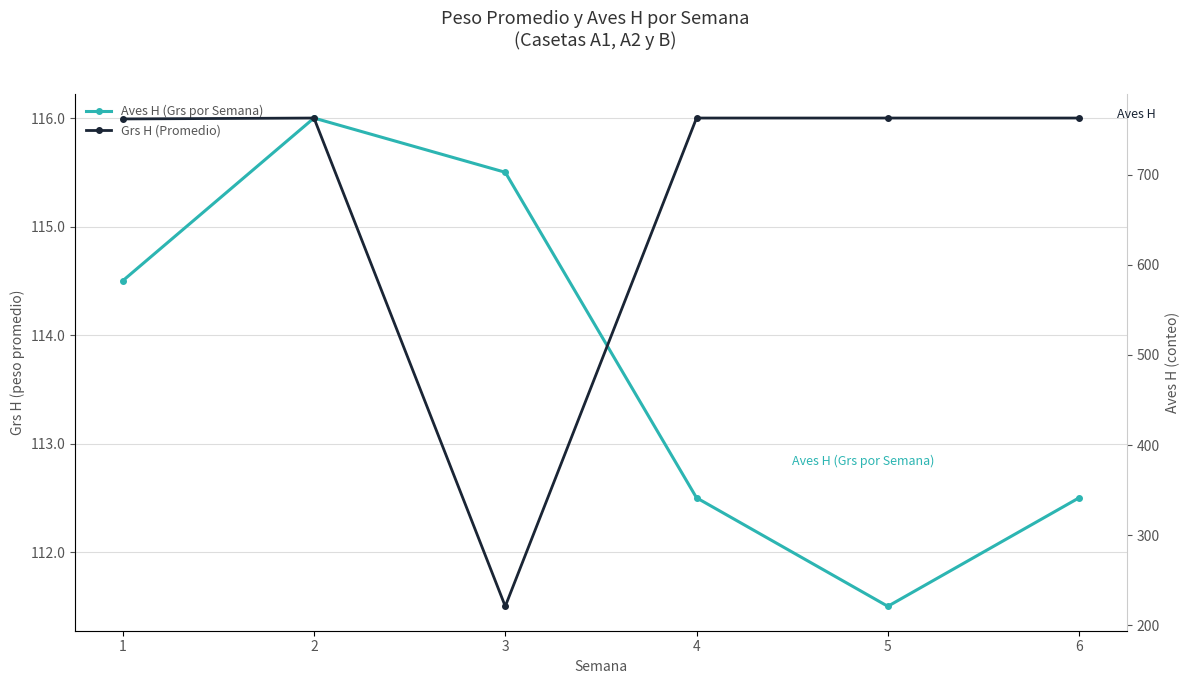

At which category is the sum across all series the highest?

2